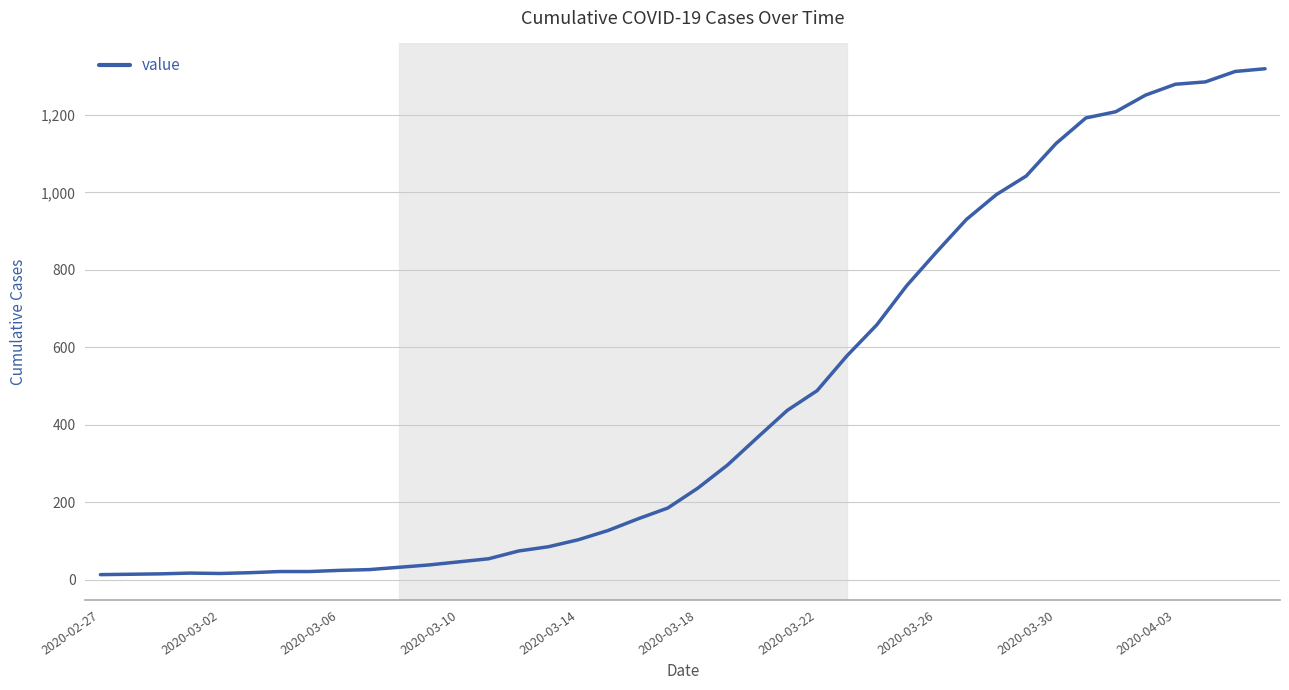

What is the greatest value displayed?

1319